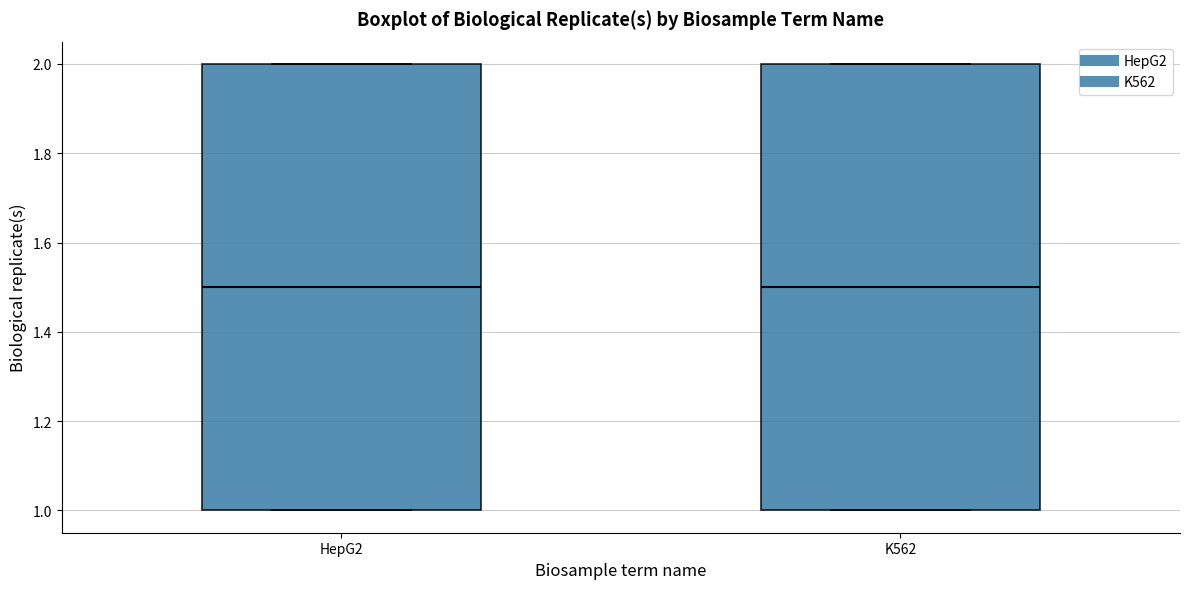

Reading left to right, transcribe this box plot: for each box, give where its median line is, the range the box spans, and where its two whiskers end, as read against the y-axis. The values are not printed on the chart, so give them approximately, as read against the axis.

HepG2: median 1.5, box 1.0 to 2.0, whiskers 1.0 to 2.0
K562: median 1.5, box 1.0 to 2.0, whiskers 1.0 to 2.0